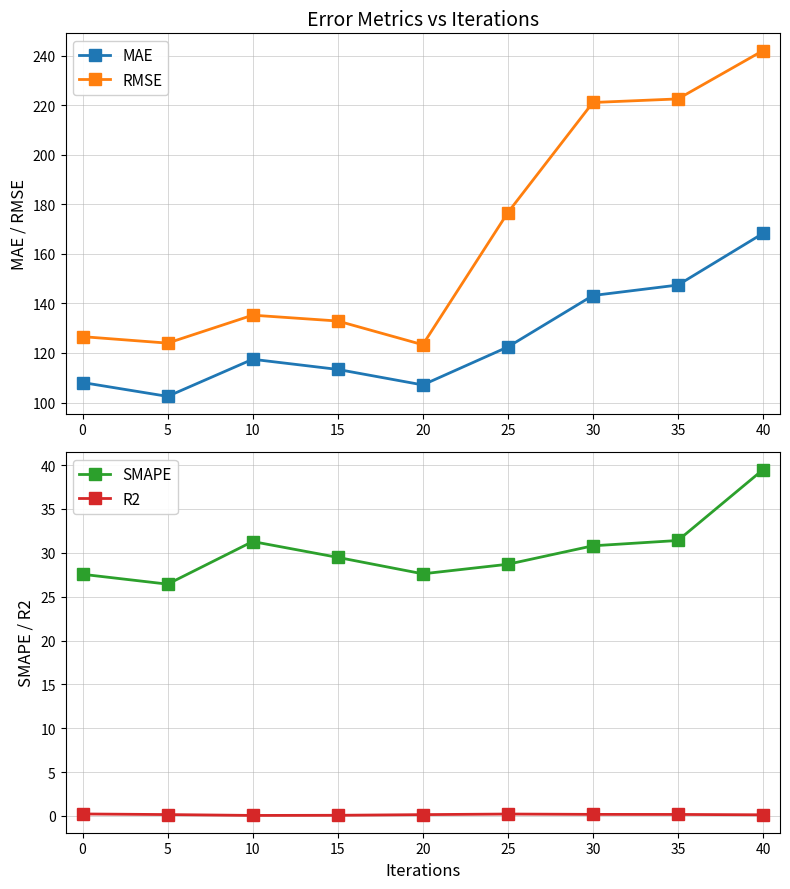

How many interior local peaks does the MAE series have?

1